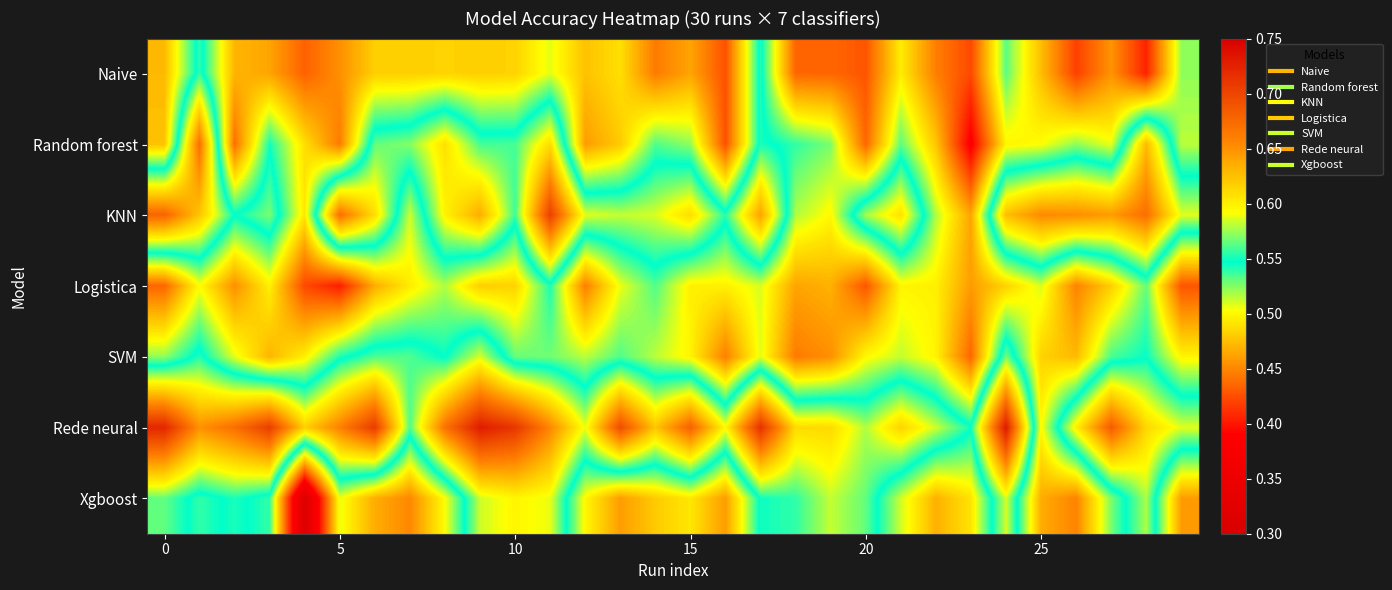

Reading right to left, what are all the values shown in this chart?

Naive: 0.5	0.4	0.5	0.4	0.5	0.5	0.4	0.4	0.5	0.4	0.4	0.4	0.6	0.4	0.5	0.4	0.5	0.5	0.5	0.5	0.5	0.5	0.5	0.5	0.5	0.4	0.5	0.5	0.6	0.5
Random forest: 0.5	0.6	0.5	0.5	0.5	0.5	0.4	0.5	0.5	0.4	0.5	0.5	0.6	0.4	0.5	0.5	0.5	0.5	0.6	0.6	0.6	0.6	0.6	0.6	0.4	0.5	0.5	0.4	0.7	0.5
KNN: 0.6	0.7	0.6	0.7	0.7	0.6	0.5	0.5	0.6	0.6	0.5	0.5	0.6	0.6	0.6	0.6	0.6	0.6	0.7	0.6	0.6	0.6	0.5	0.6	0.7	0.5	0.6	0.5	0.6	0.7
Logistica: 0.4	0.5	0.5	0.4	0.5	0.5	0.5	0.5	0.5	0.4	0.5	0.5	0.5	0.5	0.5	0.5	0.5	0.4	0.5	0.5	0.5	0.5	0.5	0.5	0.4	0.4	0.5	0.5	0.5	0.4
SVM: 0.5	0.5	0.5	0.5	0.5	0.6	0.4	0.5	0.5	0.5	0.5	0.4	0.5	0.4	0.5	0.5	0.5	0.5	0.5	0.5	0.6	0.5	0.6	0.6	0.5	0.5	0.5	0.5	0.6	0.5
Rede neural: 0.6	0.6	0.7	0.6	0.5	0.7	0.6	0.6	0.6	0.6	0.6	0.6	0.7	0.6	0.7	0.6	0.7	0.6	0.7	0.7	0.7	0.7	0.6	0.7	0.7	0.6	0.7	0.7	0.7	0.7
Xgboost: 0.5	0.6	0.5	0.4	0.5	0.6	0.5	0.5	0.5	0.6	0.6	0.6	0.6	0.5	0.5	0.5	0.5	0.5	0.6	0.6	0.6	0.5	0.5	0.5	0.5	0.3	0.5	0.6	0.5	0.6